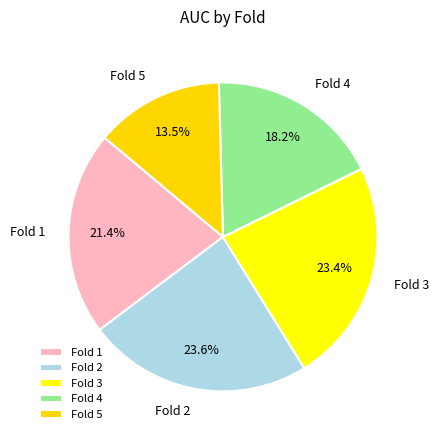

Does Fold 5 account for over 50% of the chart?

No